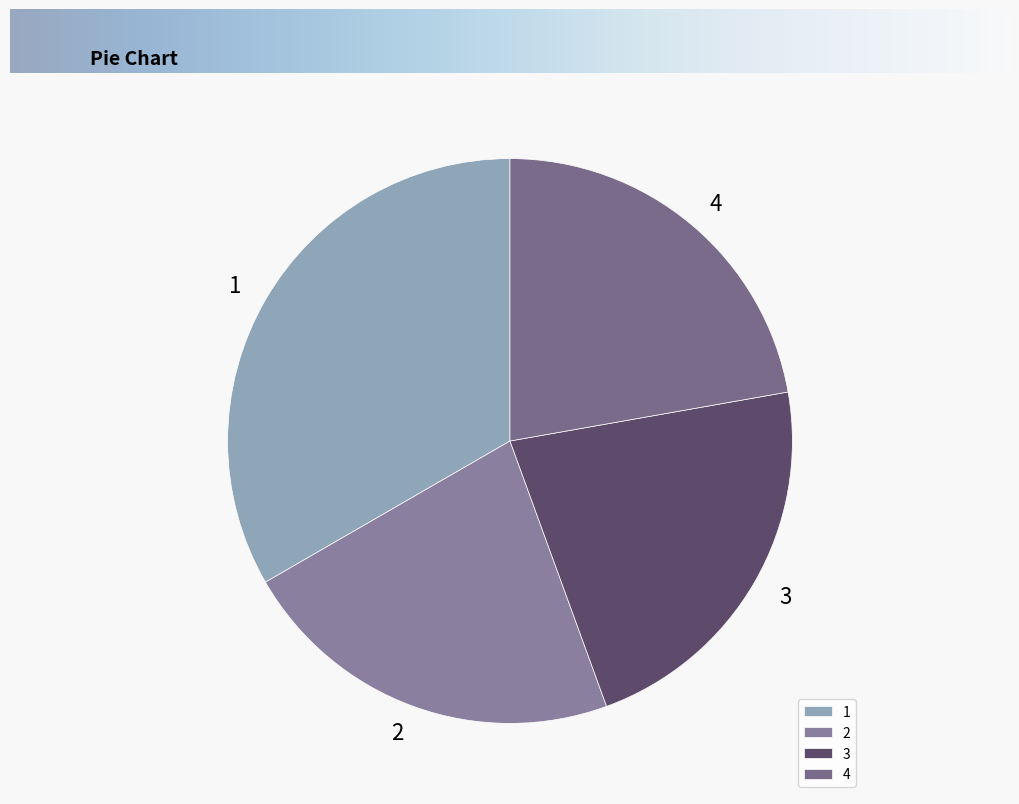

What is the ratio of the value at 2 to the value at 3?

1.0